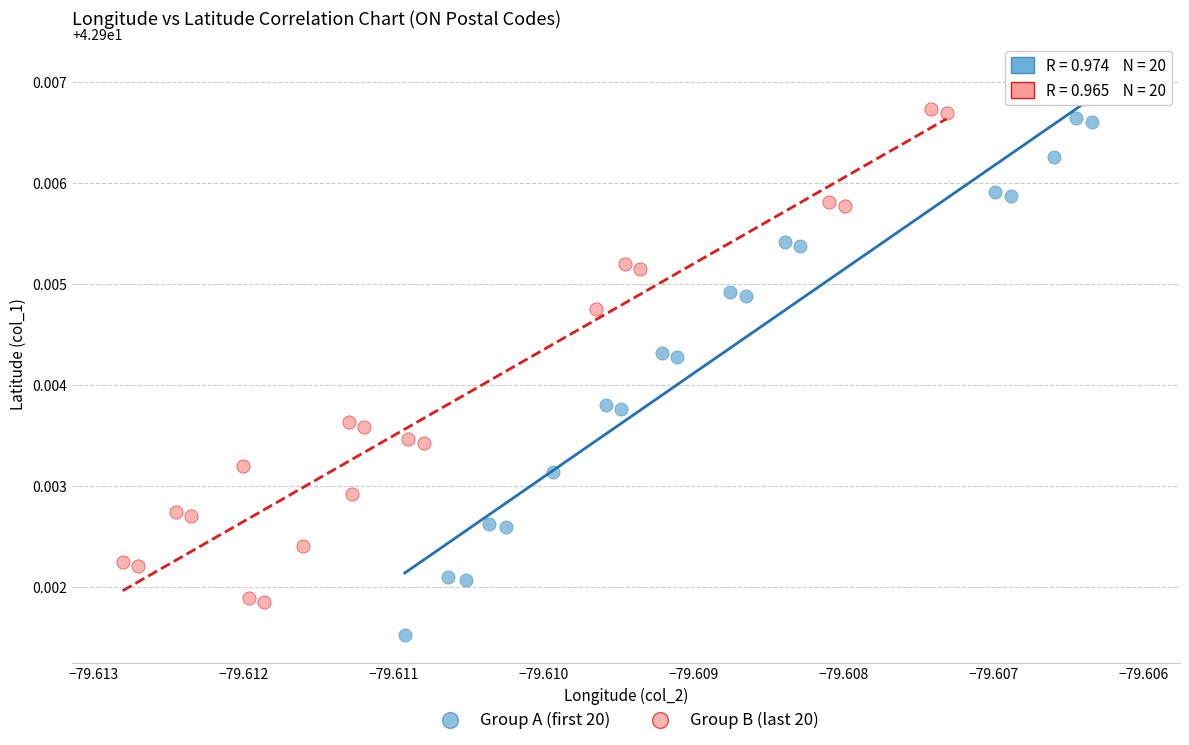

Which series has the largest Y range (max minus min)?

Group A (first 20)